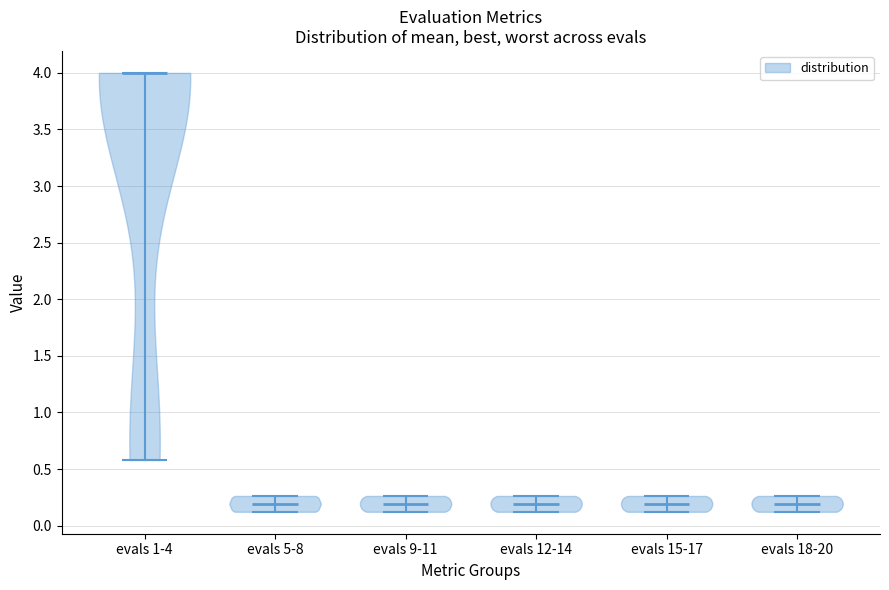

Reading left to right, read every violin against the y-axis: where its median line is, and the lowest and highest points it reaches. The values are not printed on the chart, so give them approximately, as read against the axis.

evals 1-4: median line 4.00, lowest point 0.60, highest point 4.00
evals 5-8: median line 0.20, lowest point 0.10, highest point 0.25
evals 9-11: median line 0.20, lowest point 0.10, highest point 0.25
evals 12-14: median line 0.20, lowest point 0.10, highest point 0.25
evals 15-17: median line 0.20, lowest point 0.10, highest point 0.25
evals 18-20: median line 0.20, lowest point 0.10, highest point 0.25